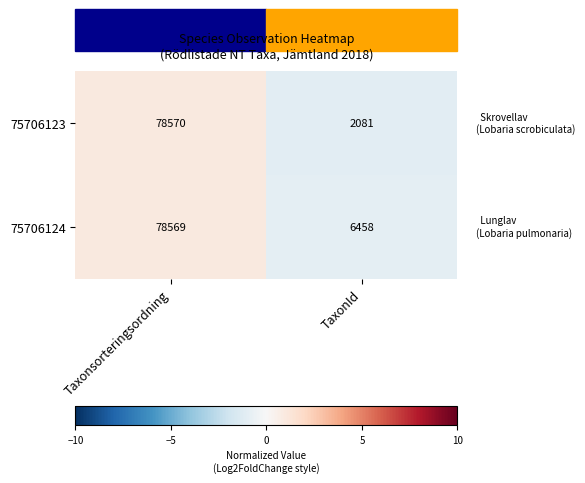

What is the total value across all series at TaxonId?

8539